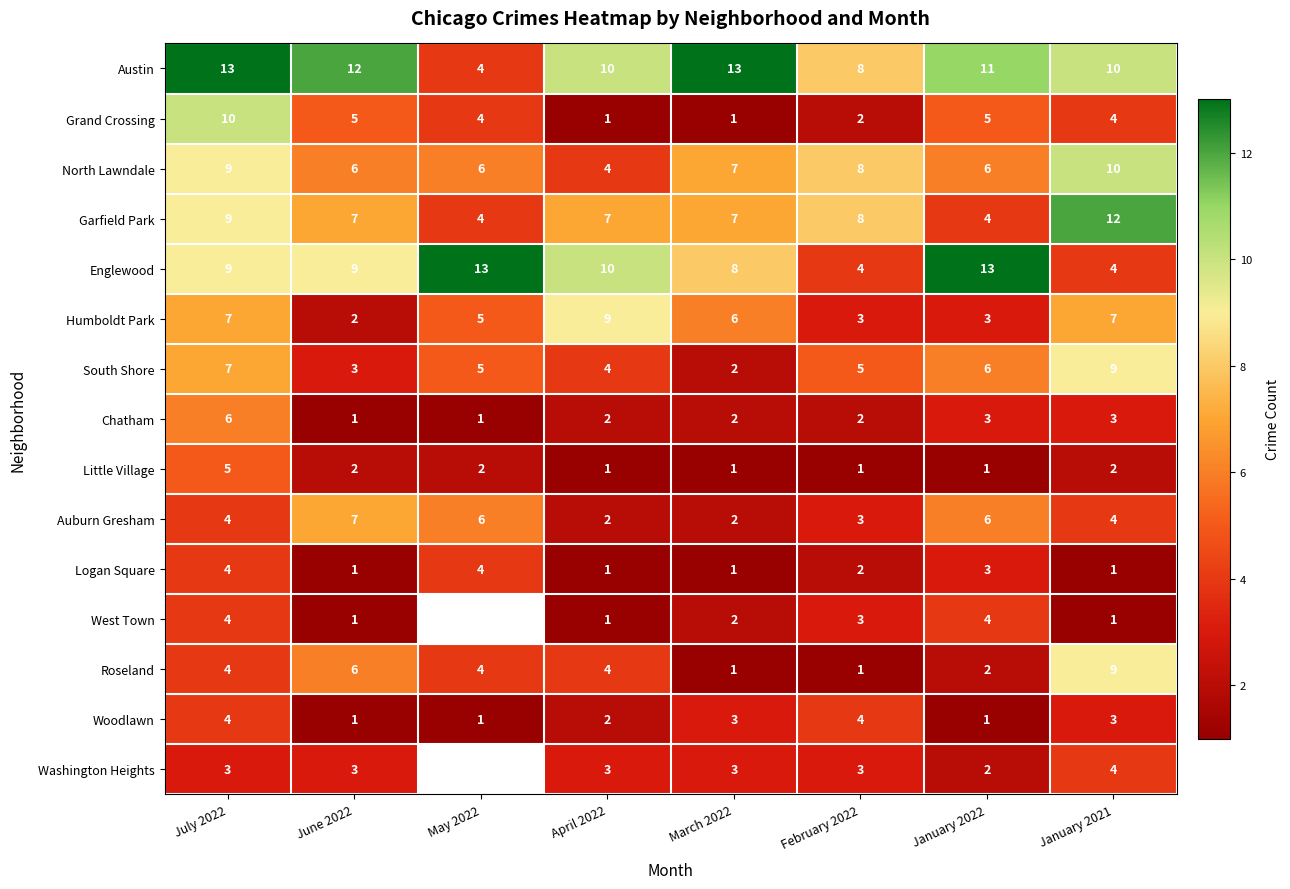

What is the total value across all series at April 2022?

61